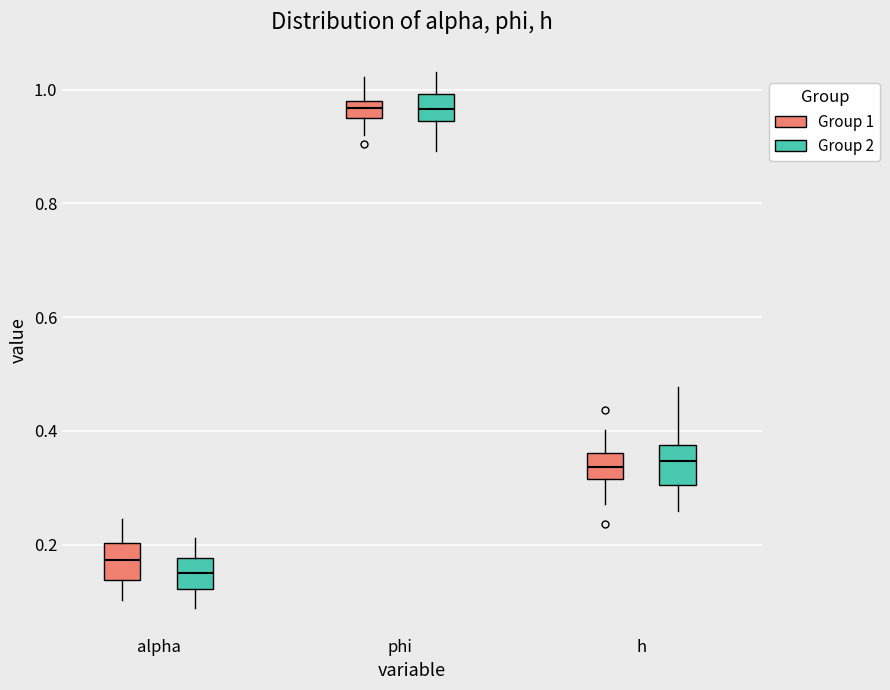

Where does the upper whisker of the box for alpha (Group 2) end on the y-axis? The values are not printed on the chart, so give them approximately, as read against the axis.

0.22